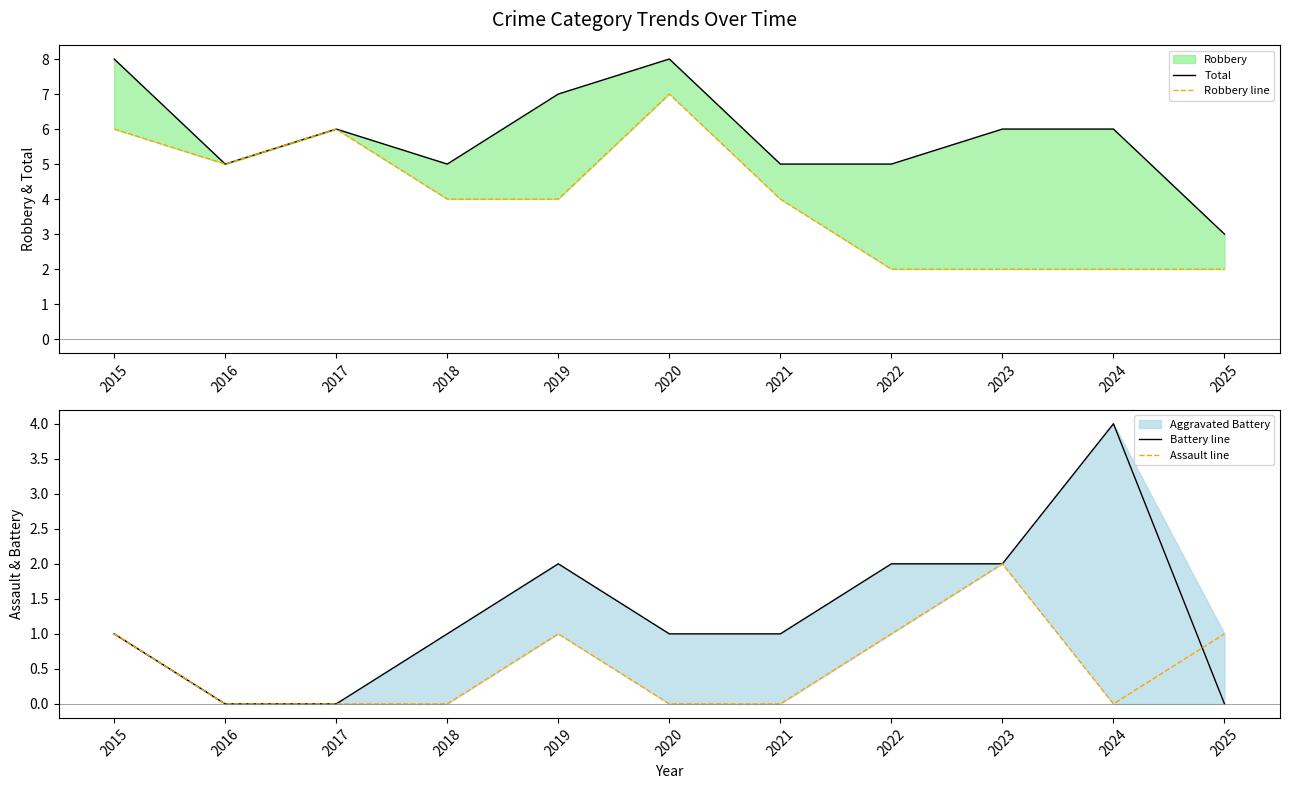

True or false: Total and Battery line intersect in this chart.

False